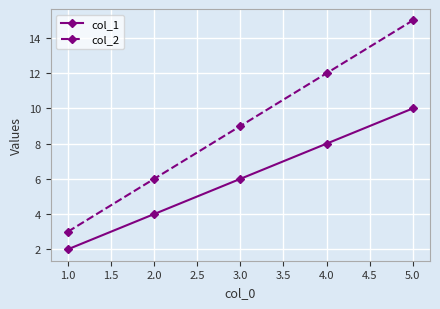

What is the difference between the highest and lowest values at 2.0?

2